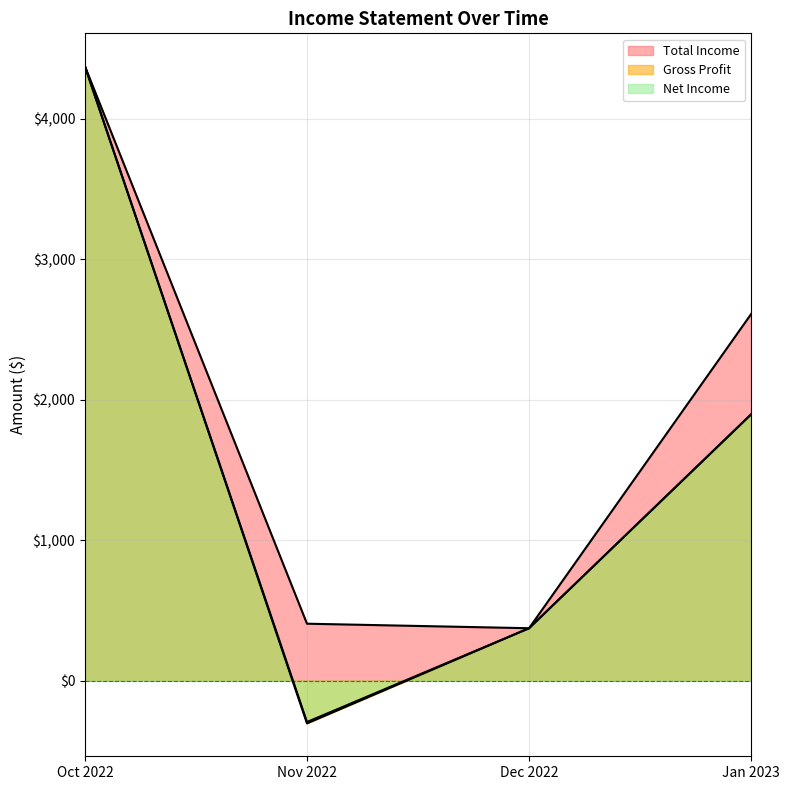

How many lines are shown in the chart?

3